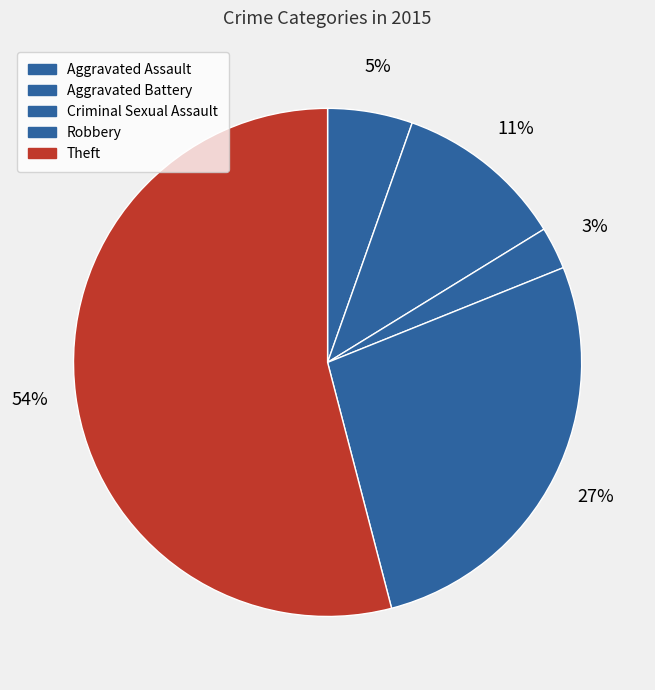

How many slices are in this pie chart?

5